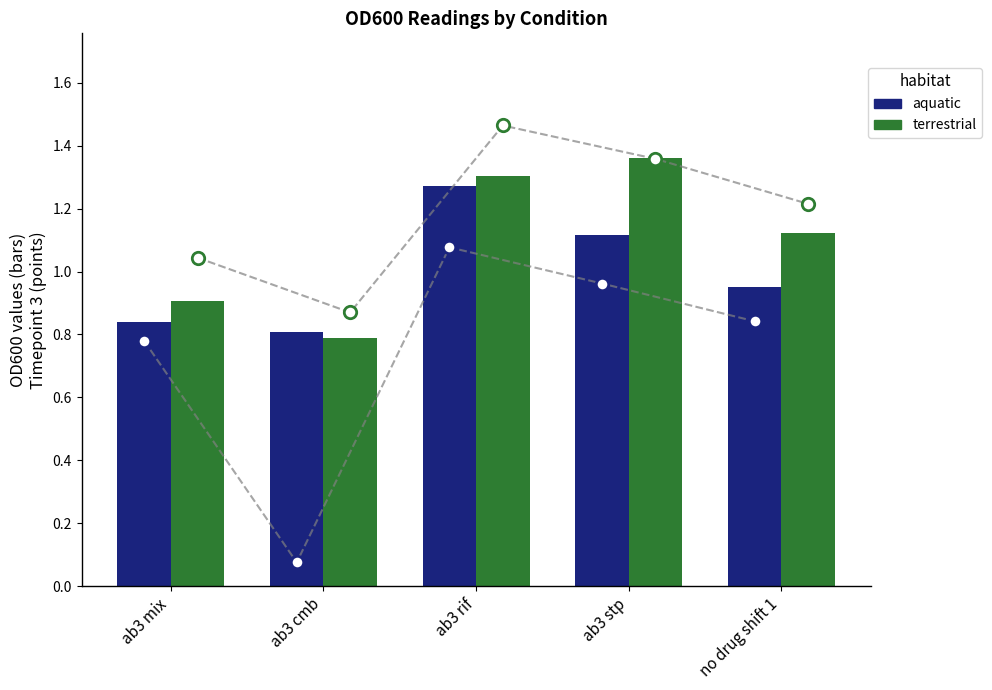

At how many categories does at least one series exceed 1?

3